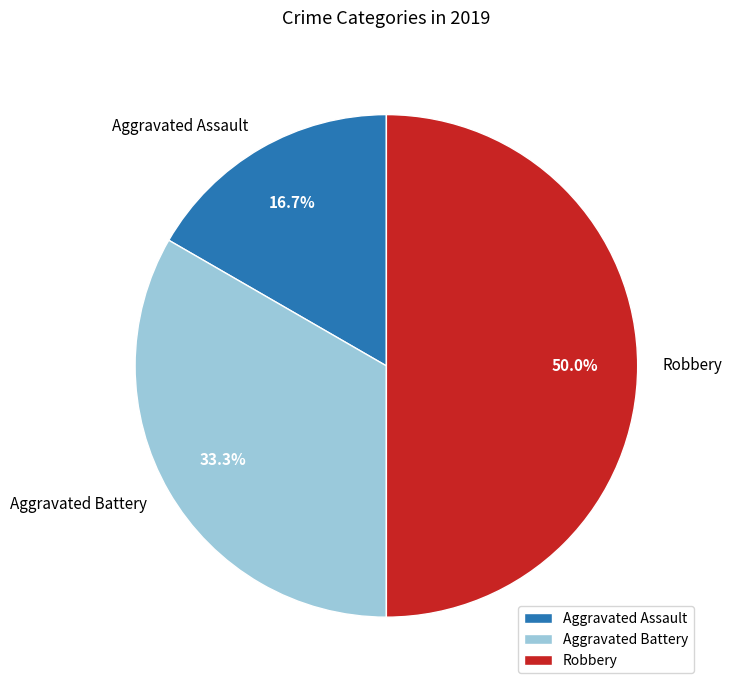

Which has a higher value, Robbery or Aggravated Assault?

Robbery